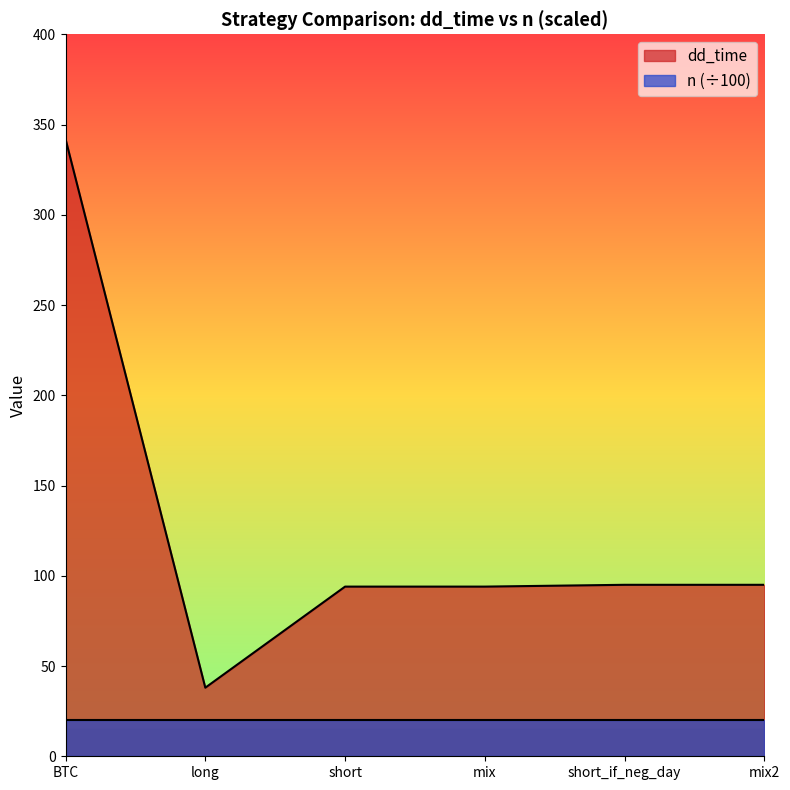

The chart shows a value of 54 at short_if_neg_day. True or false?

False